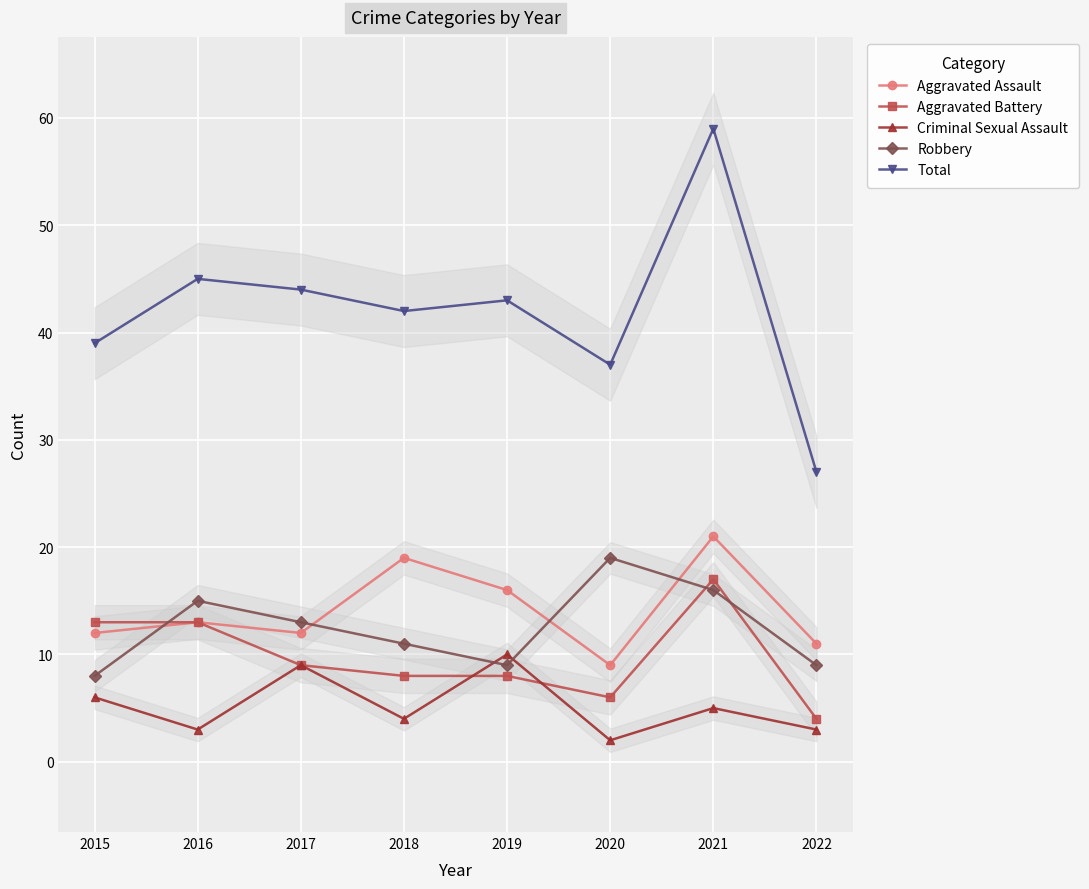

Reading left to right, list all the values displayed in this chart.

Aggravated Assault: 2015=12	2016=13	2017=12	2018=19	2019=16	2020=9	2021=21	2022=11
Aggravated Battery: 2015=13	2016=13	2017=9	2018=8	2019=8	2020=6	2021=17	2022=4
Criminal Sexual Assault: 2015=6	2016=3	2017=9	2018=4	2019=10	2020=2	2021=5	2022=3
Robbery: 2015=8	2016=15	2017=13	2018=11	2019=9	2020=19	2021=16	2022=9
Total: 2015=39	2016=45	2017=44	2018=42	2019=43	2020=37	2021=59	2022=27